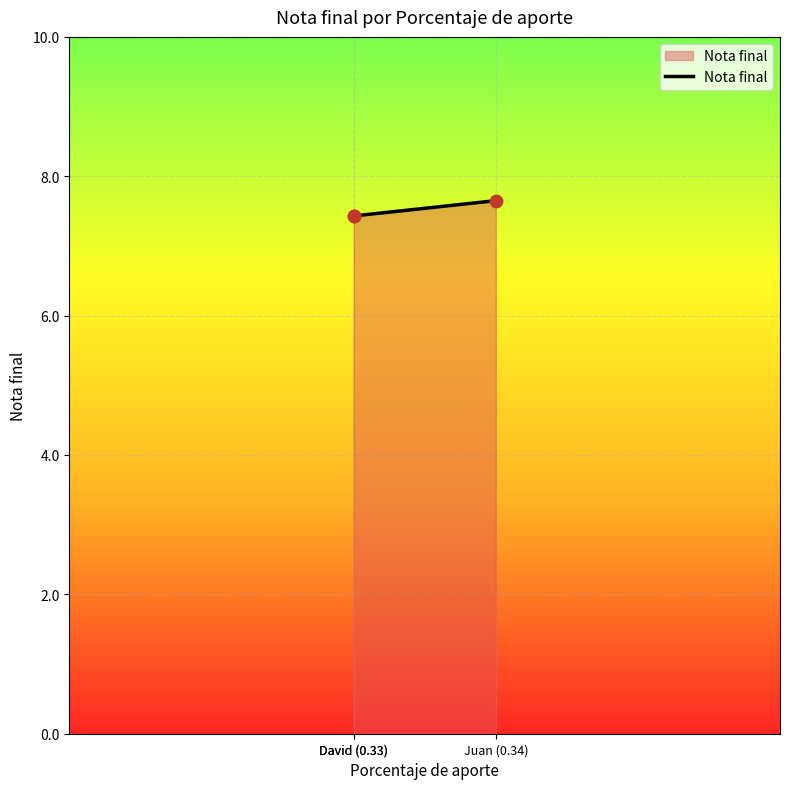

What is the change in value from David (0.33) to Juan (0.34)?

+0.2